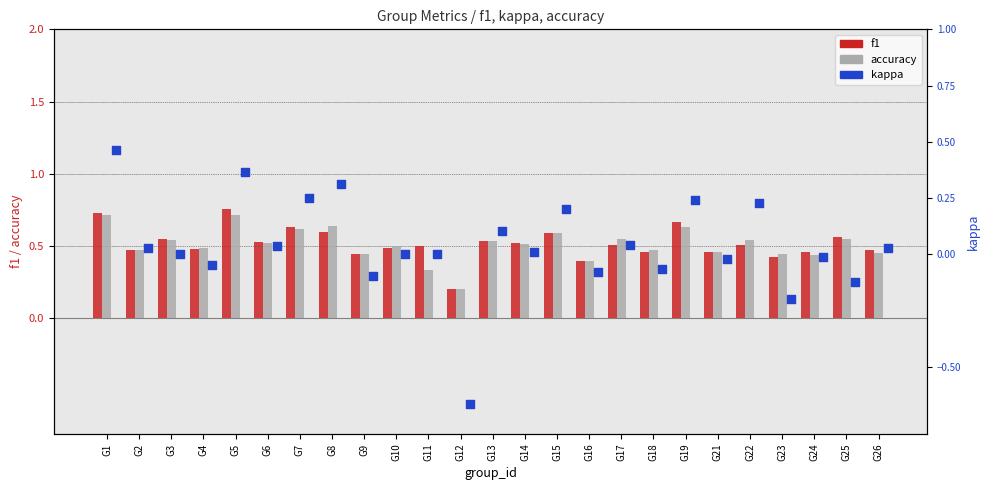

Which series has the widest spread of Y values?

kappa